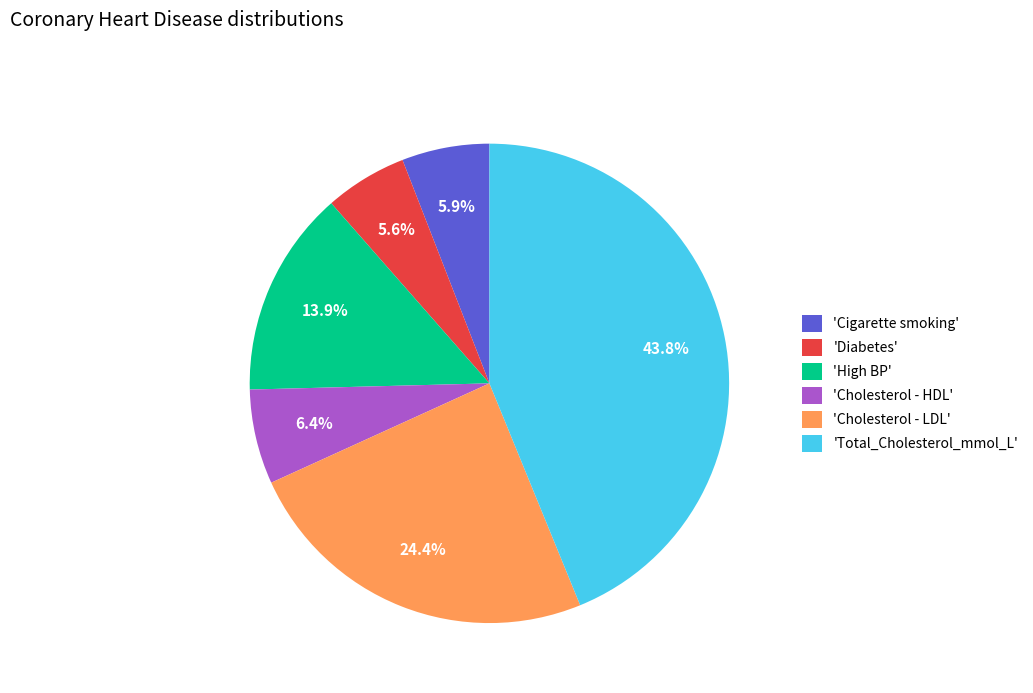

Is there any slice that represents more than half of the pie?

No